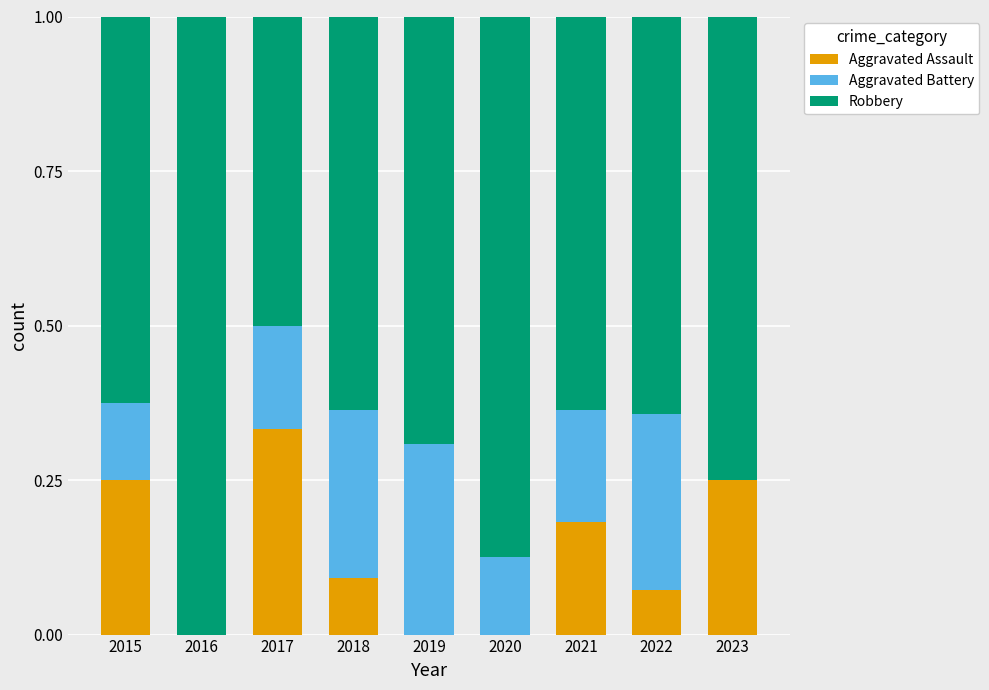

What is the total value across all series at 2023?

1.0